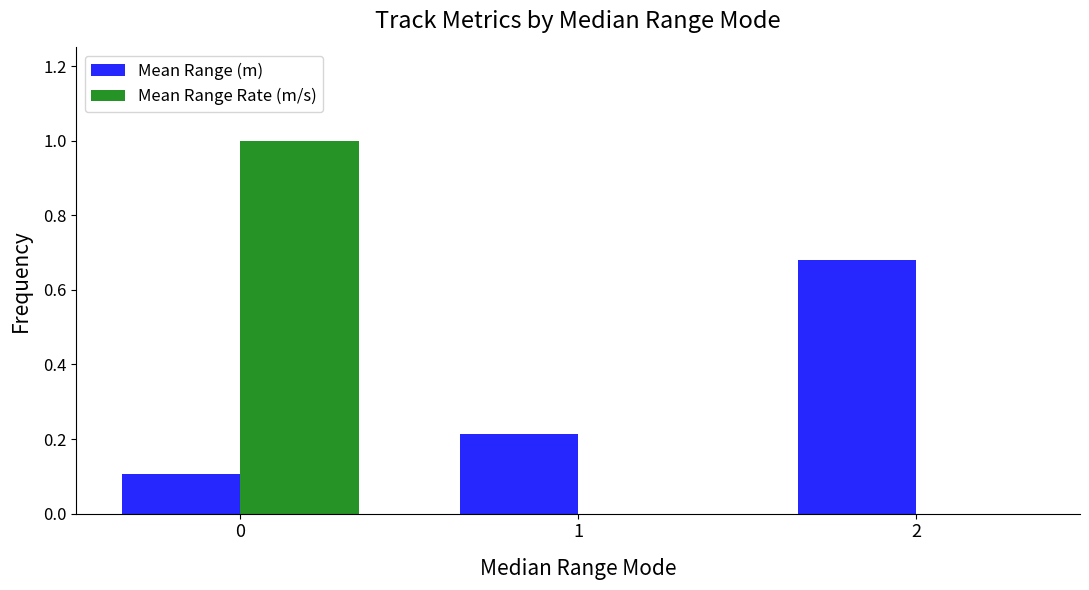

What is the sum of all Mean Range (m) values?

1.0